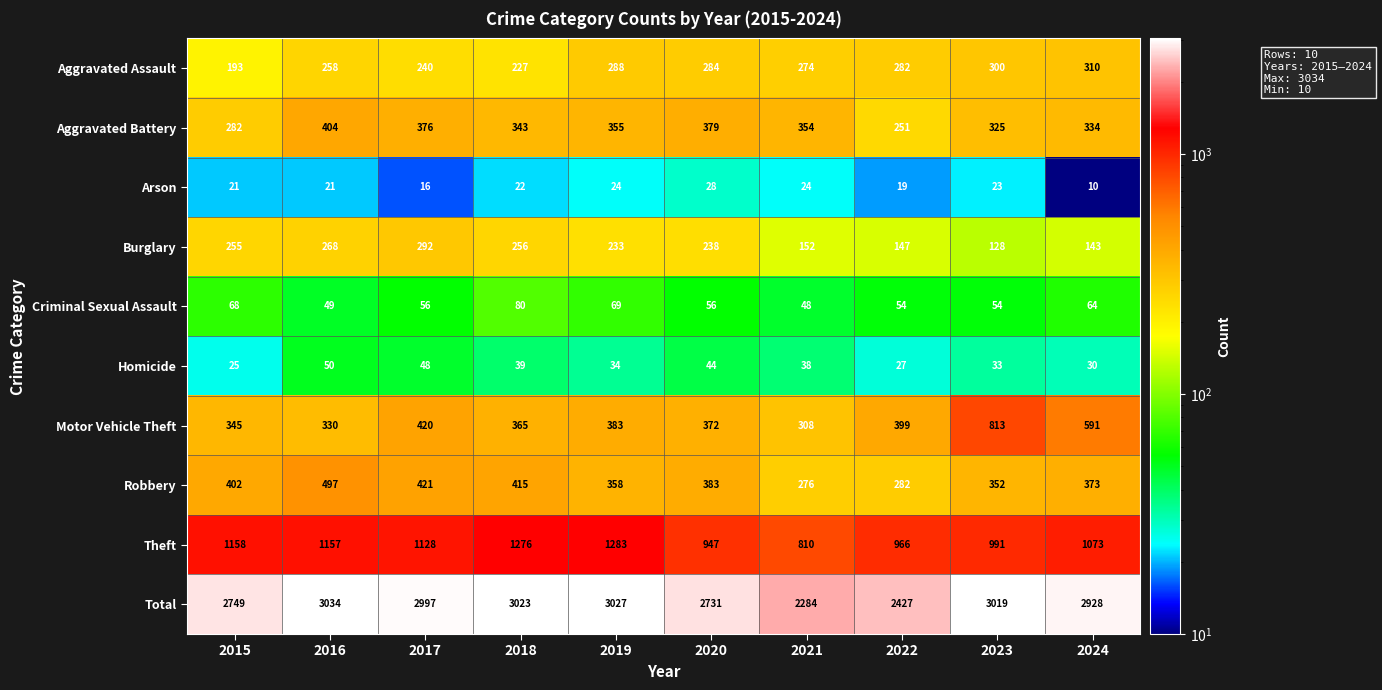

Is it true that Aggravated Battery equals 627 at 2016?

False